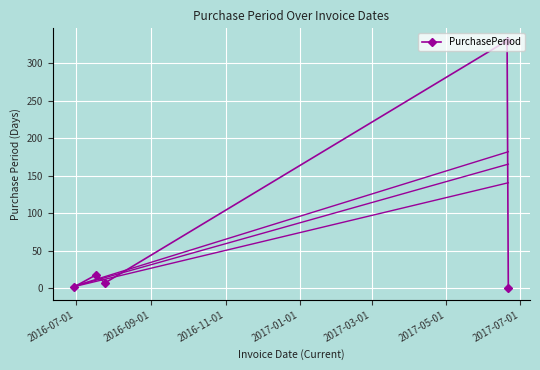

True or false: PurchasePeriod has more than 2 points higher than both neighbors.

False